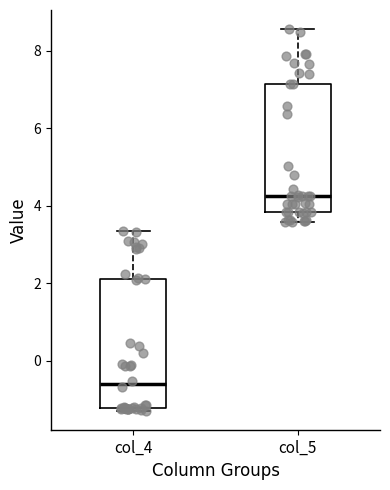

Which box has the highest median line?

col_5